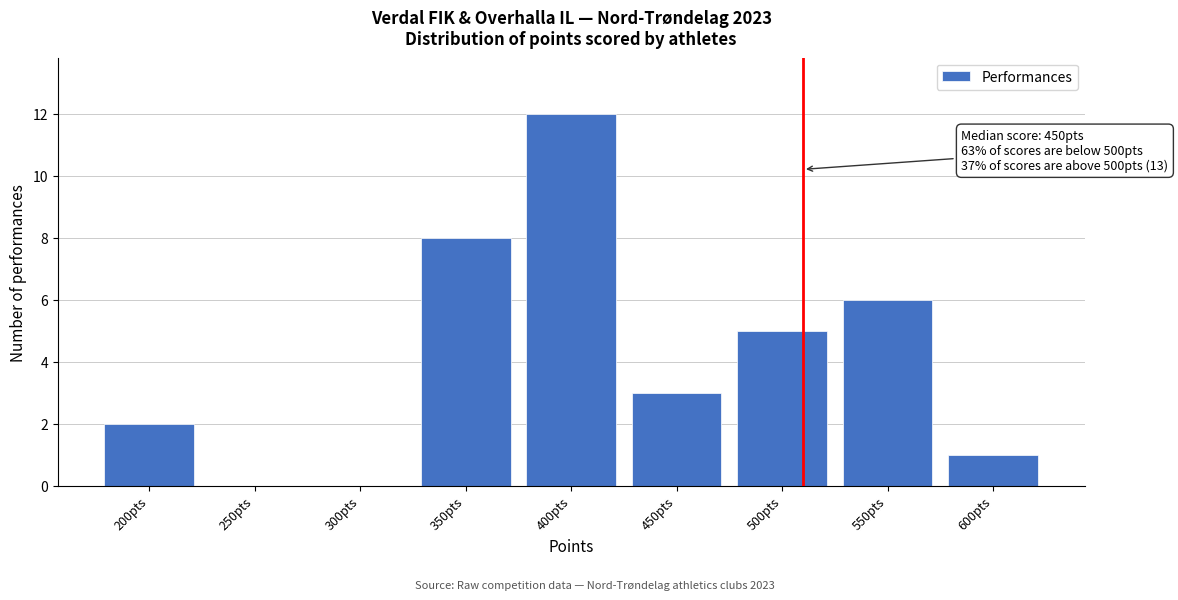

Reading left to right, list all the values displayed in this chart.

200pts=2	250pts=0	300pts=0	350pts=8	400pts=12	450pts=3	500pts=5	550pts=6	600pts=1